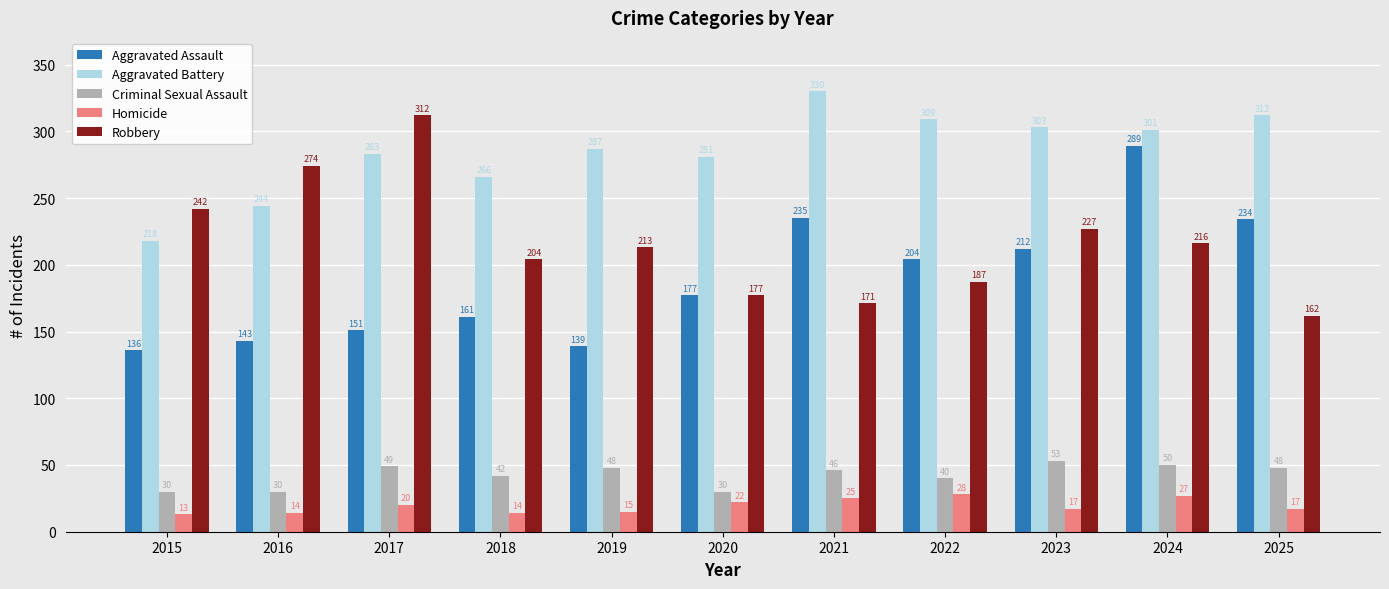

What is the value of the Aggravated Assault bar at the 2nd from the left?

143